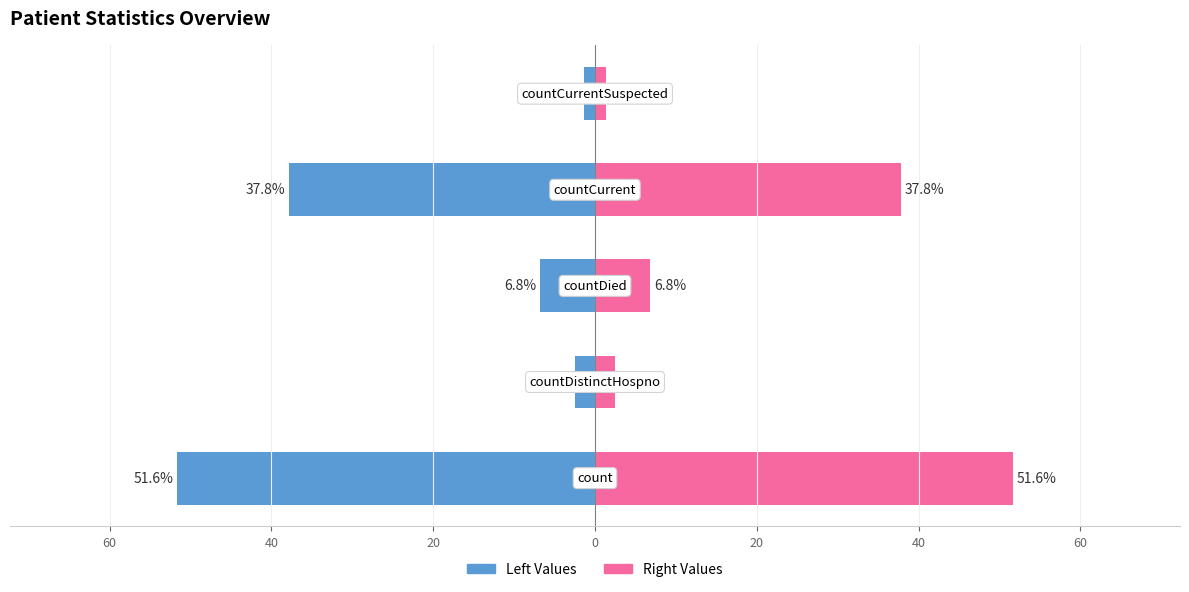

What is the greatest value displayed?

51.6